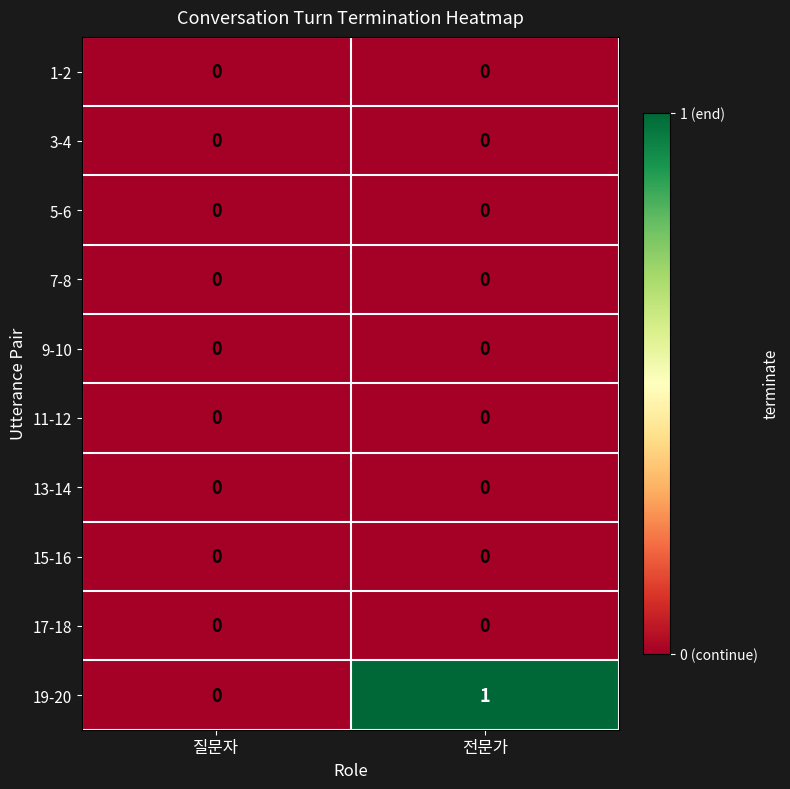

At which category does the chart reach its peak across all series?

전문가